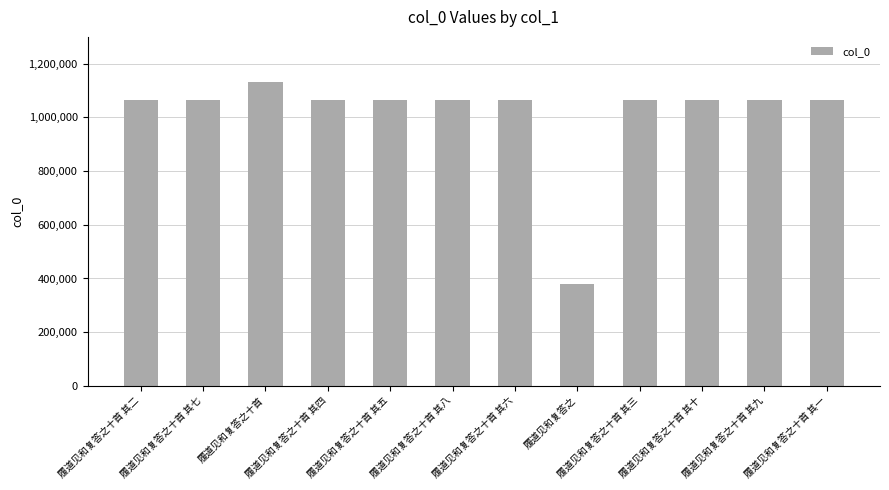

Is it true that the value at 履道见和复答之 is 378679?

True